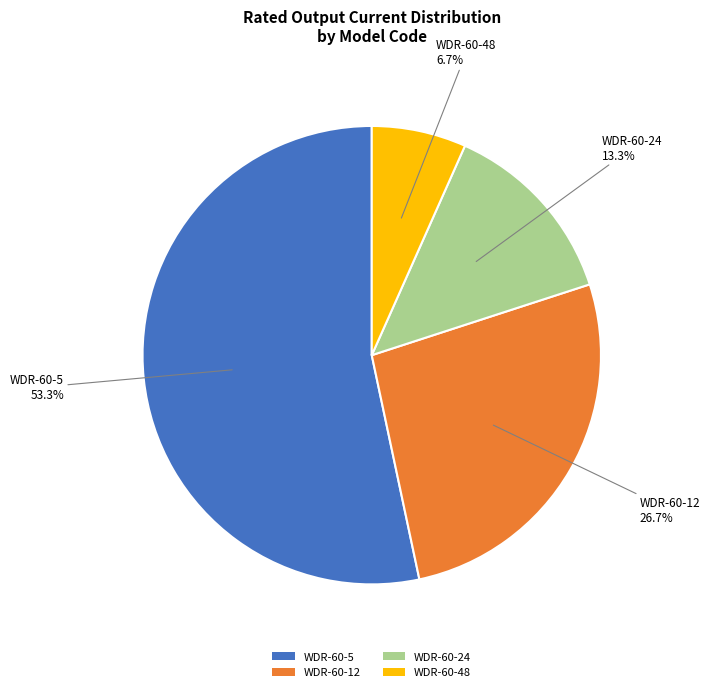

Is the sum of WDR-60-12 and WDR-60-24 greater than half?

No